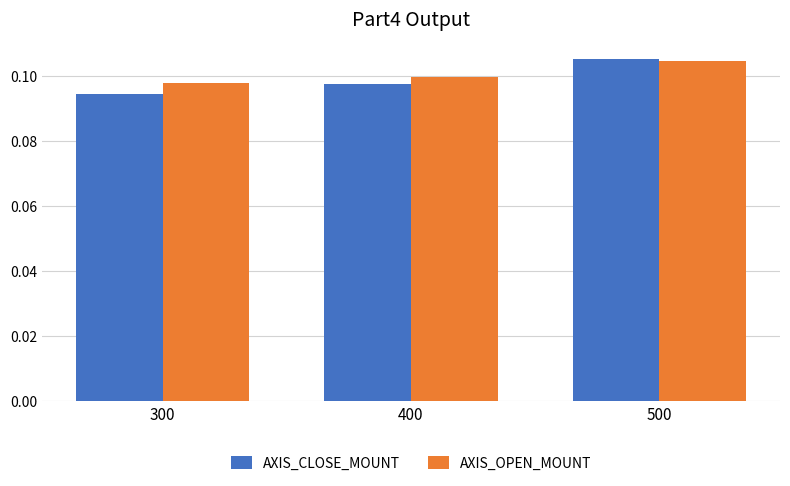

Rank the categories by AXIS_CLOSE_MOUNT value from lowest to highest.

300, 400, 500